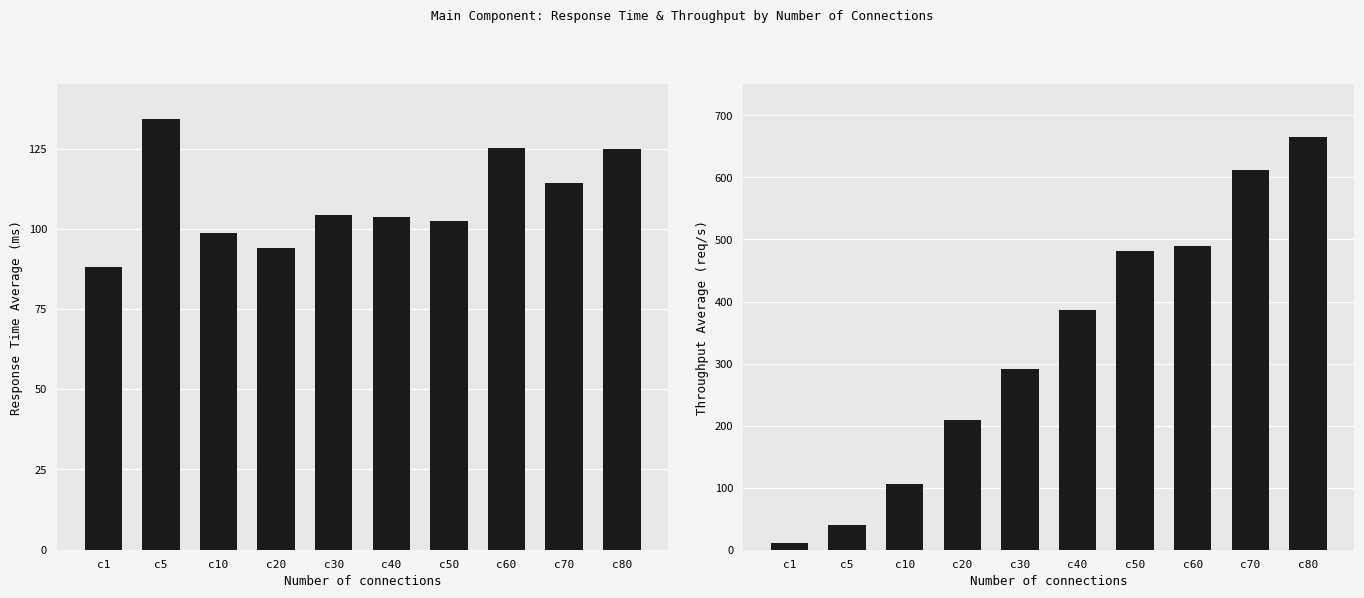

How many groups of bars are there?

10